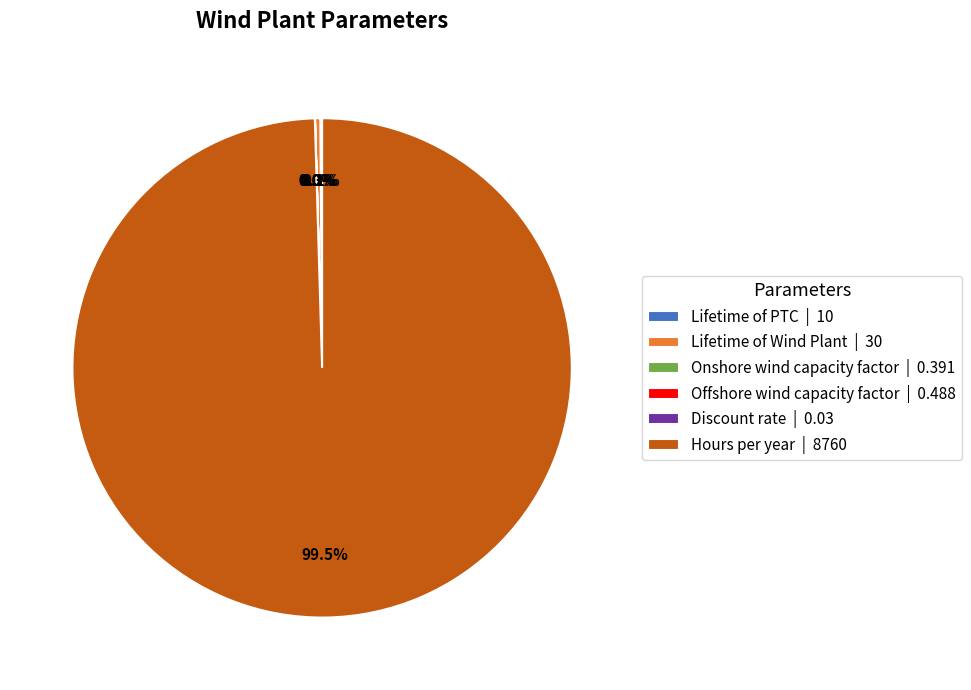

Is there a majority slice in this chart?

Yes